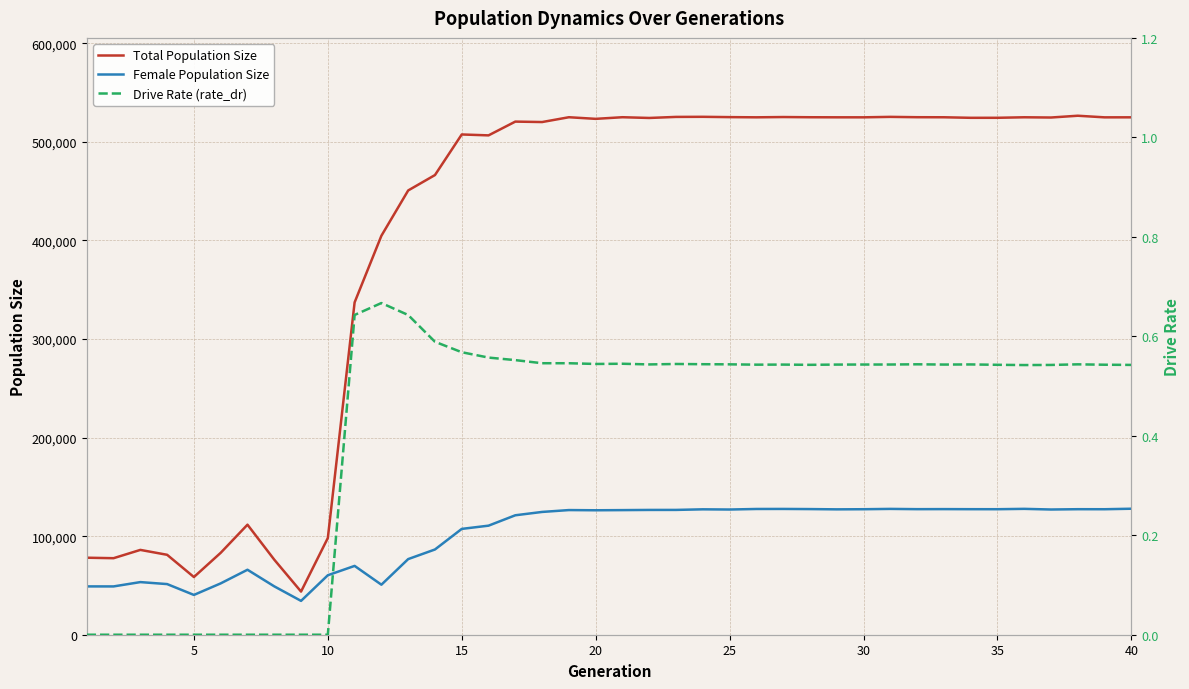

How many values in the Total Population Size series exceed 524423?

19